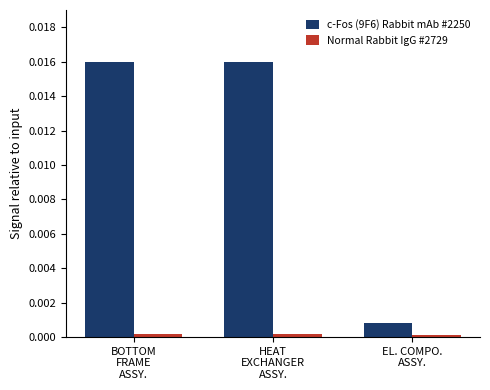

Are the bars horizontal?

No